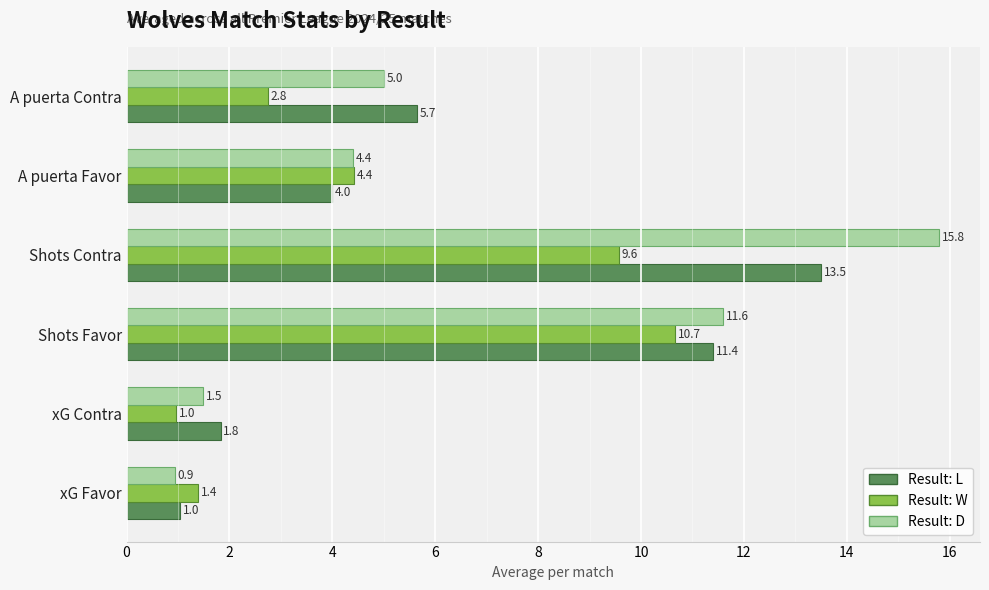

What is the difference between the second highest and minimum values in the Result: L series?

10.4